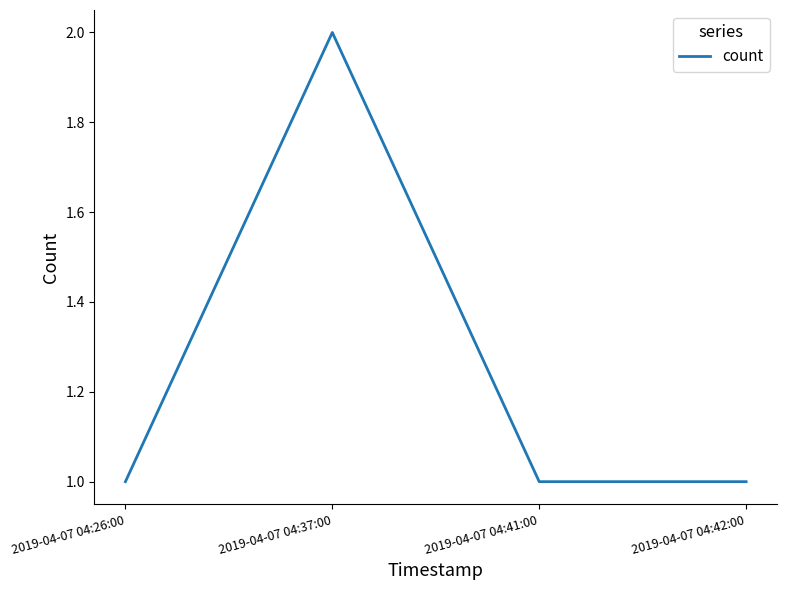

Does the chart display data point markers on the line(s)?

No